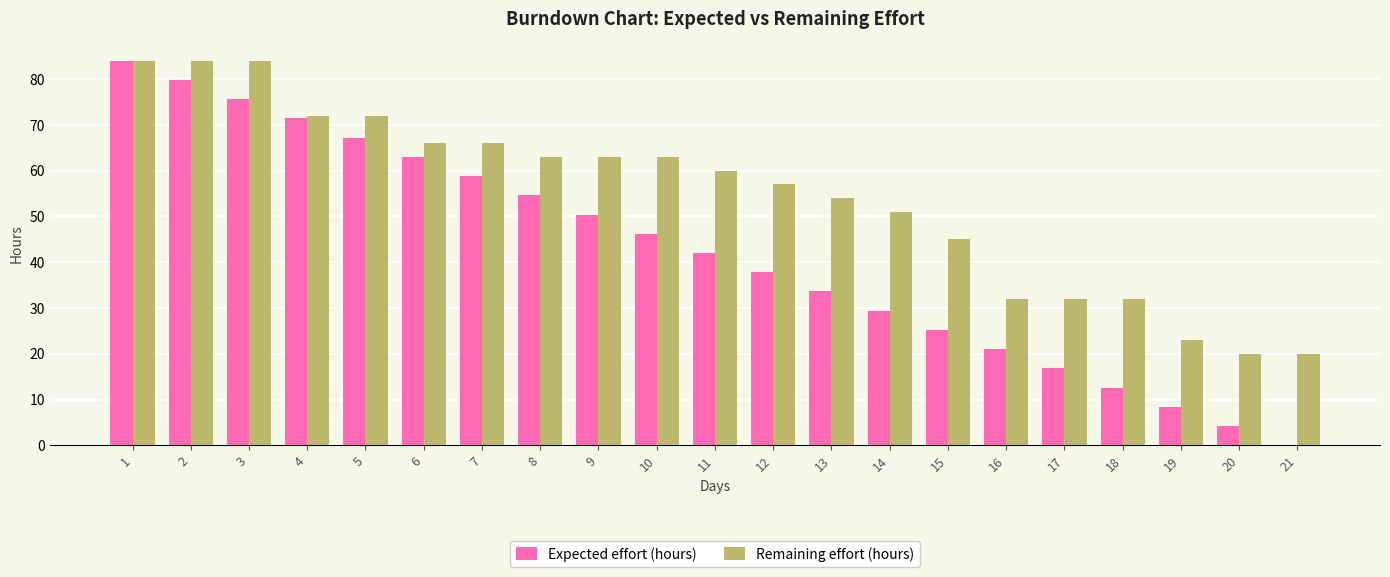

What is the sum of all Expected effort (hours) values?

882.0